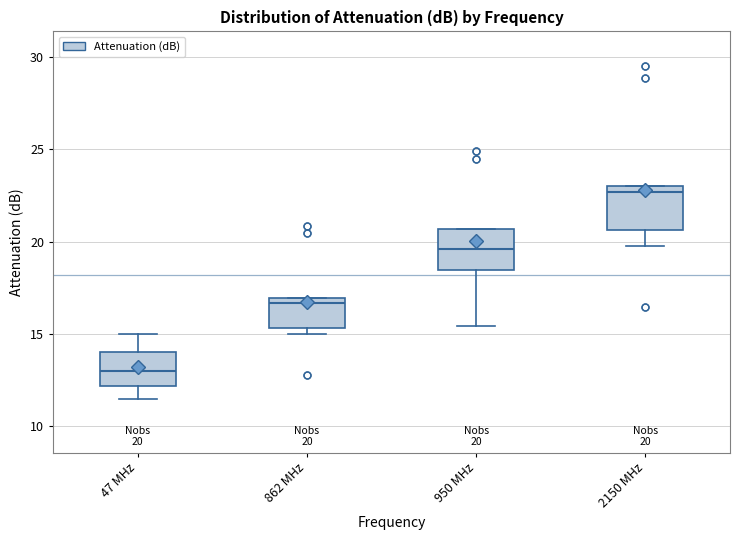

Which box's median line is the highest?

2150 MHz